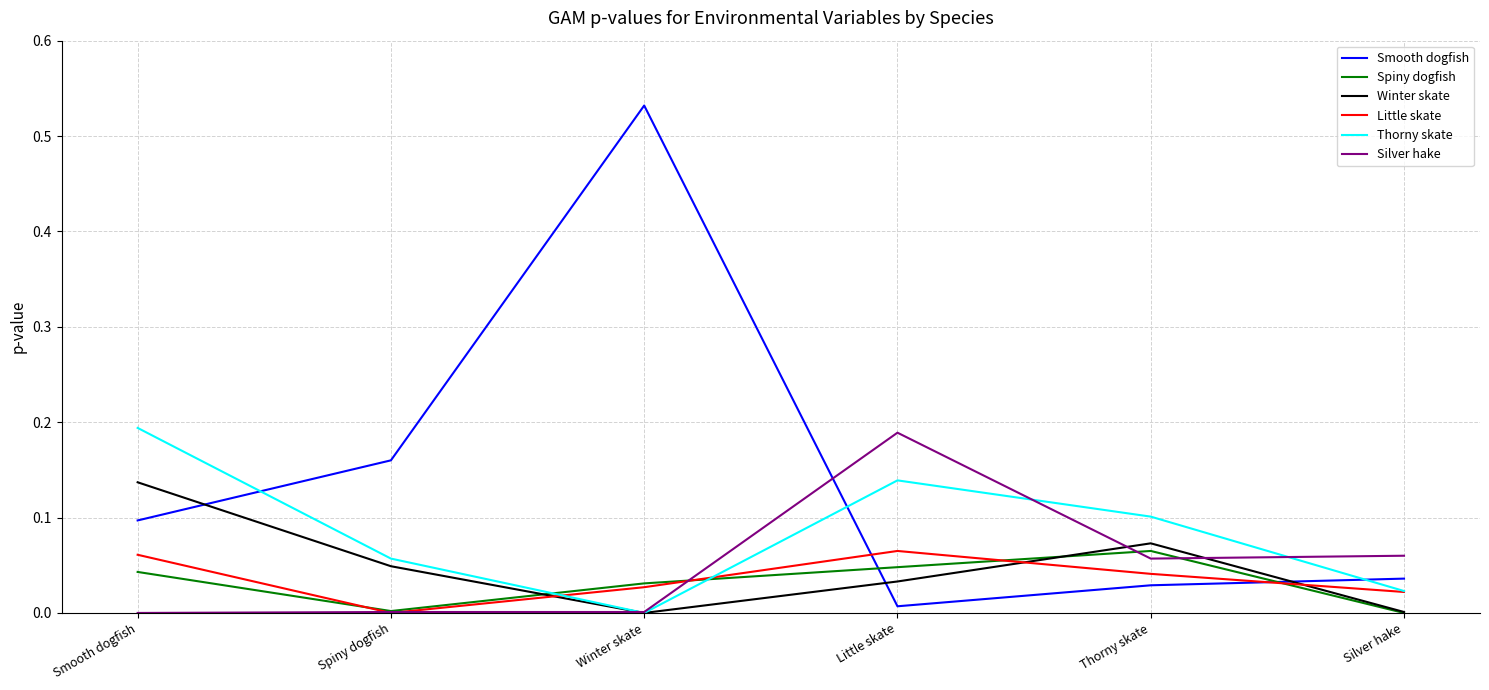

At which category does Little skate reach its first local peak?

Little skate